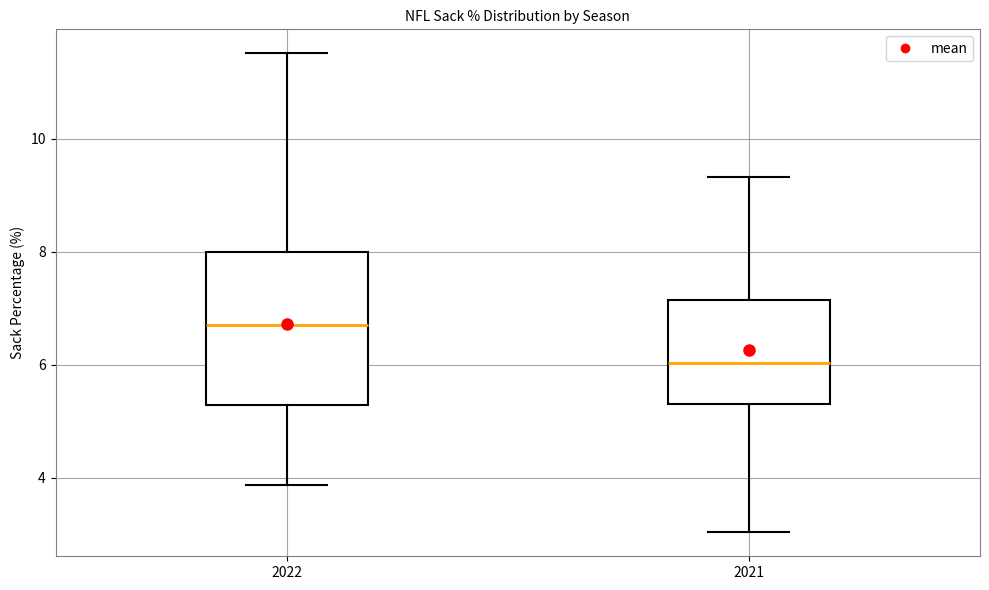

Where does the upper whisker of the box at x = 2022 end on the y-axis? The values are not printed on the chart, so give them approximately, as read against the axis.

11.6